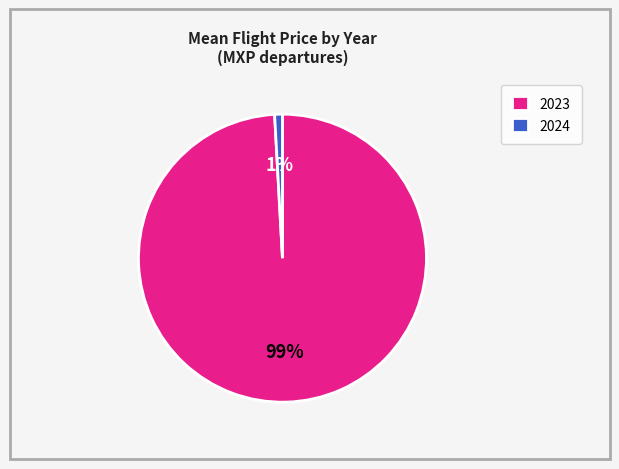

What is the largest slice in the pie chart?

2023